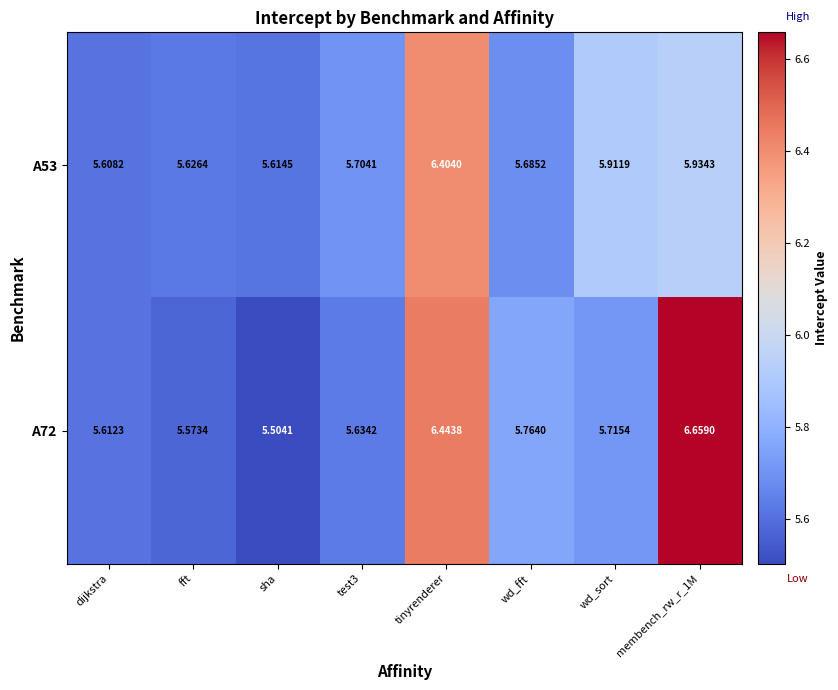

What is the total value across all series at test3?

11.3